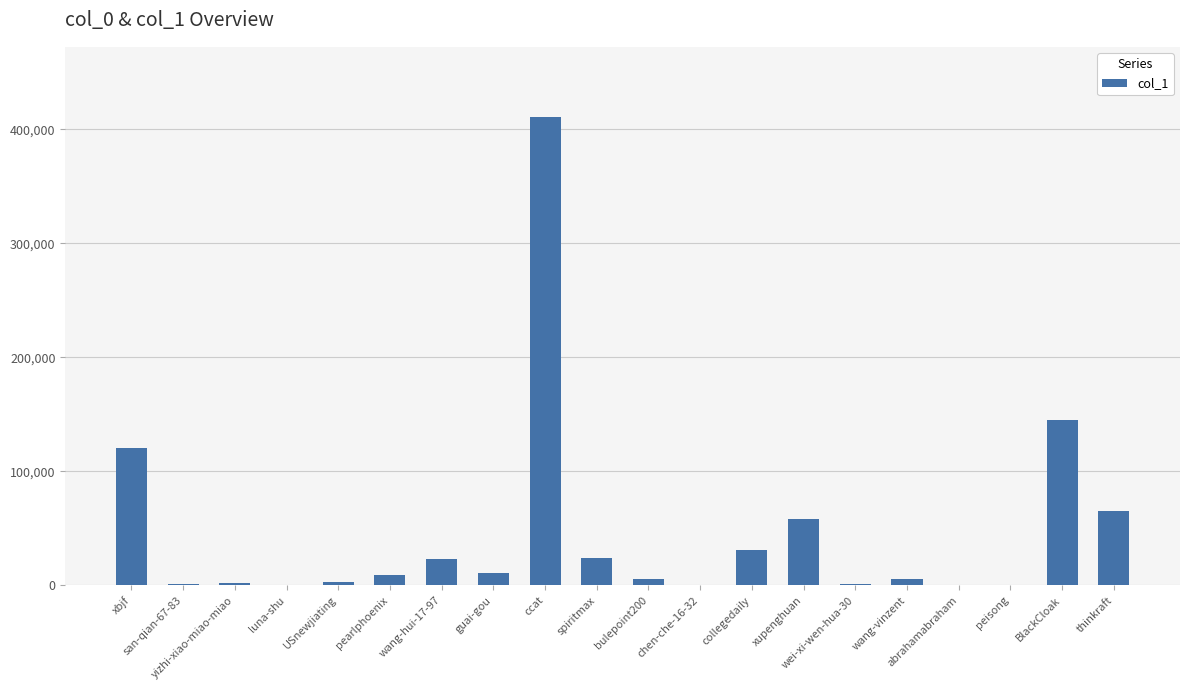

Approximately how many times larger is the value at xbjf compared to san-qian-67-83?

132.9